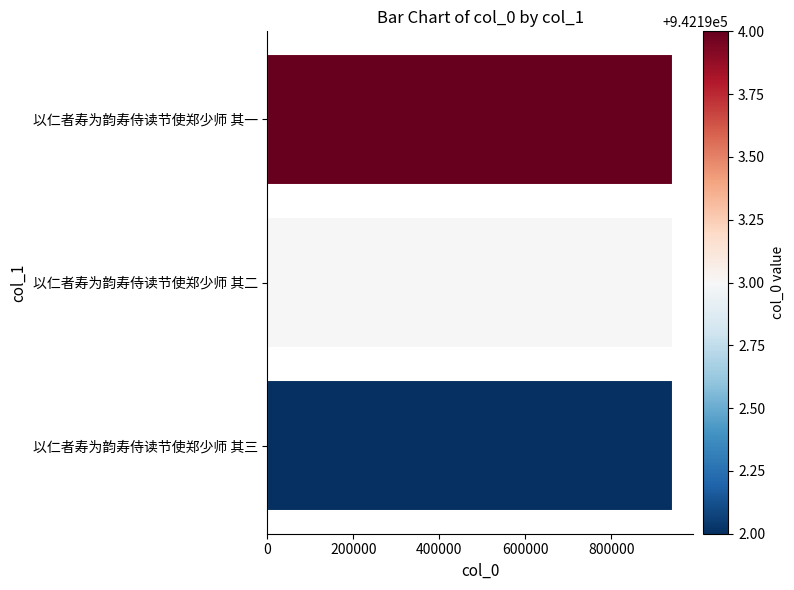

What is the difference between the second highest and minimum values?

1